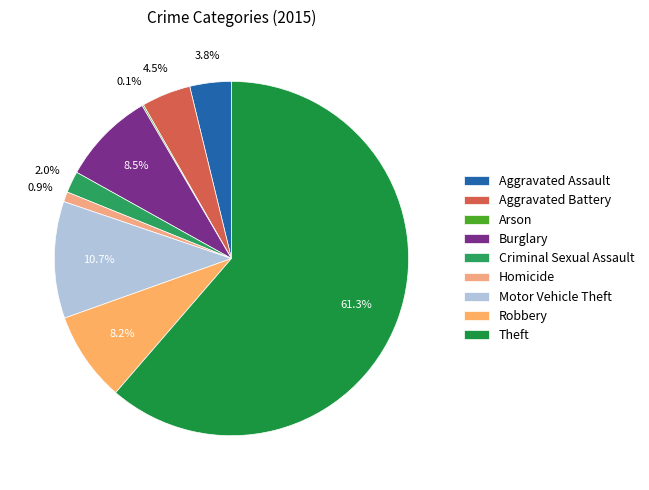

Which has a higher value, Criminal Sexual Assault or Aggravated Assault?

Aggravated Assault